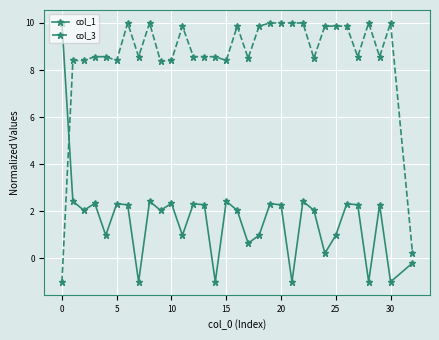

How many data points in col_3 are less than 8?

2